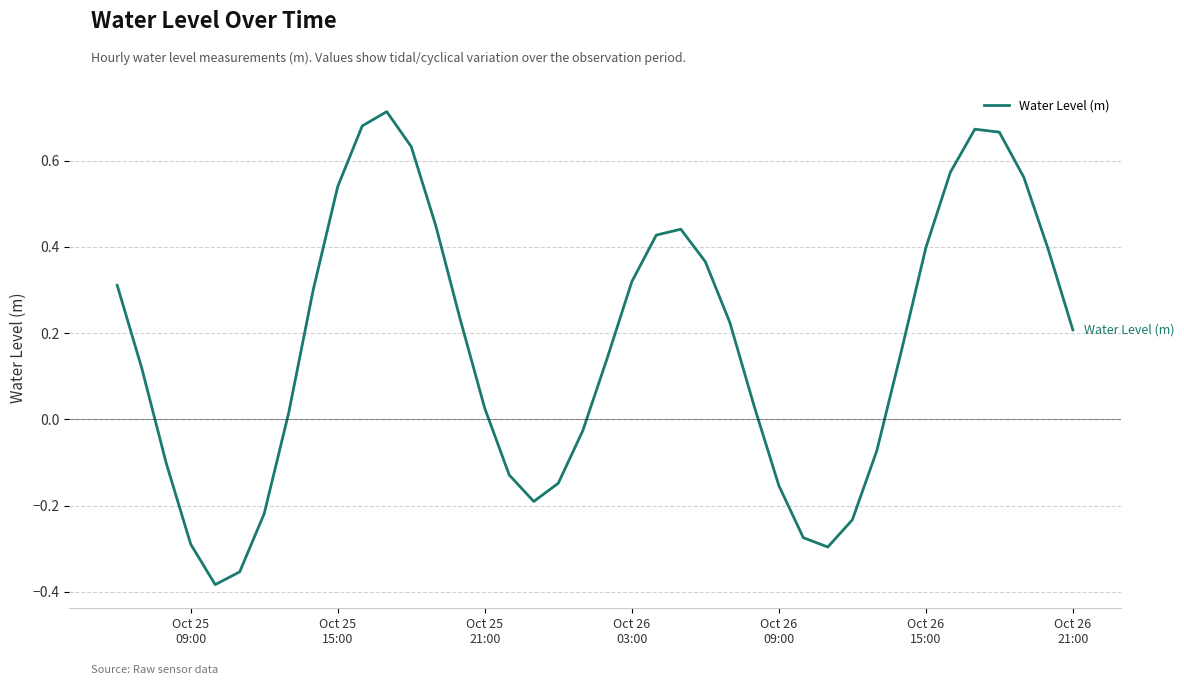

What is the difference between the maximum and minimum values?

1.1